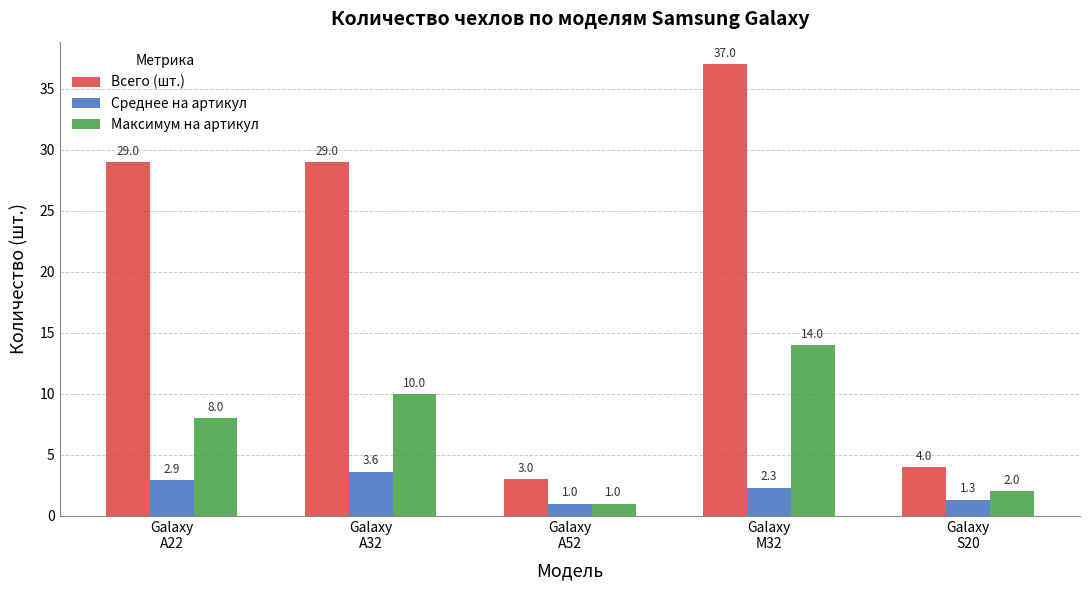

Are the bars horizontal?

No